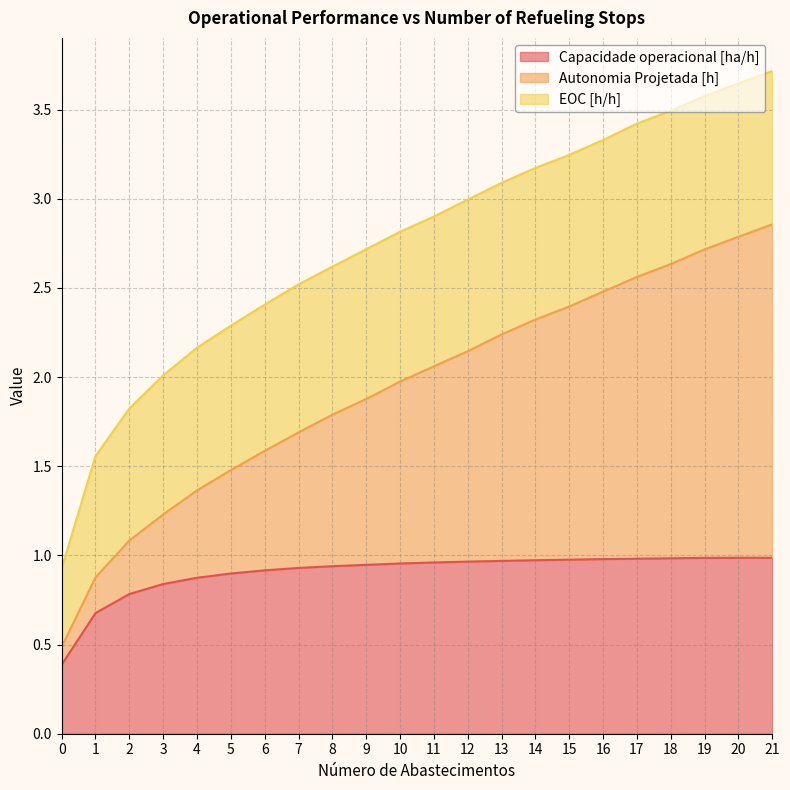

True or false: Autonomia Projetada [h] and Capacidade operacional [ha/h] cross at least once.

False